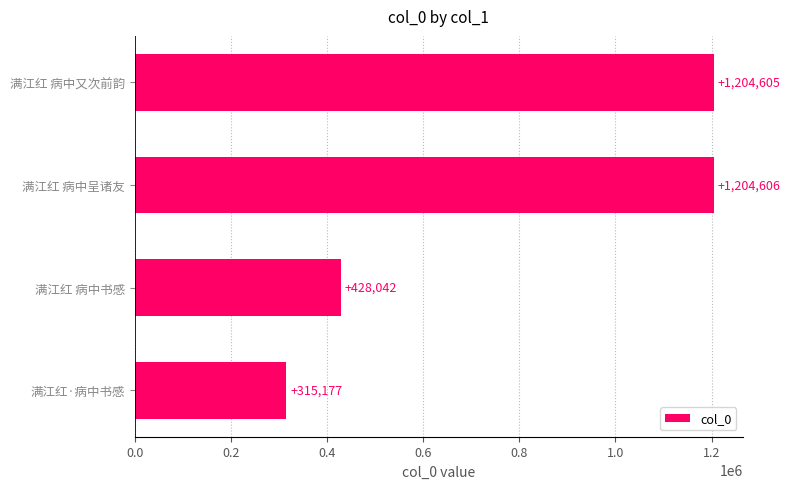

Is it true that the value at 满江红 病中书感 is 428042?

True